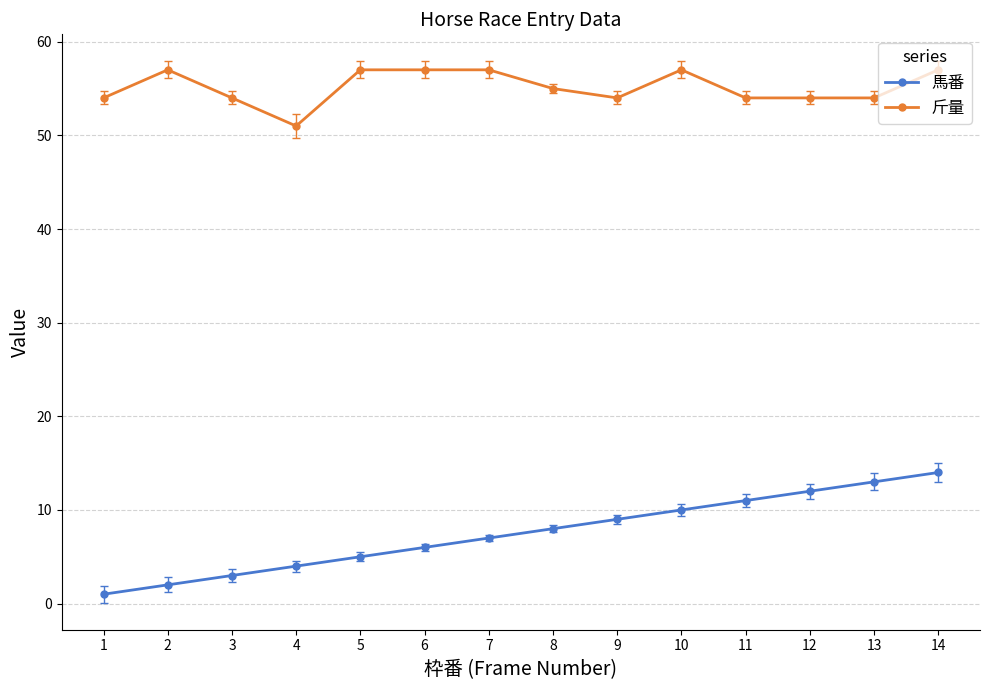

What is the value of the 馬番 point at the 11th from the left?

11